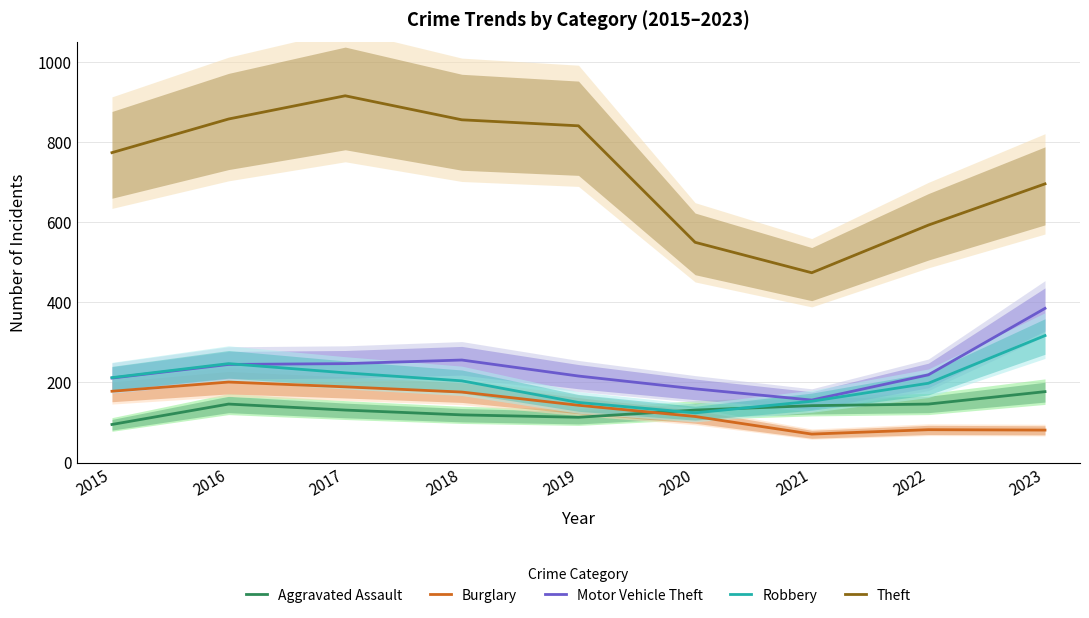

At which category does the chart reach its peak across all series?

2017